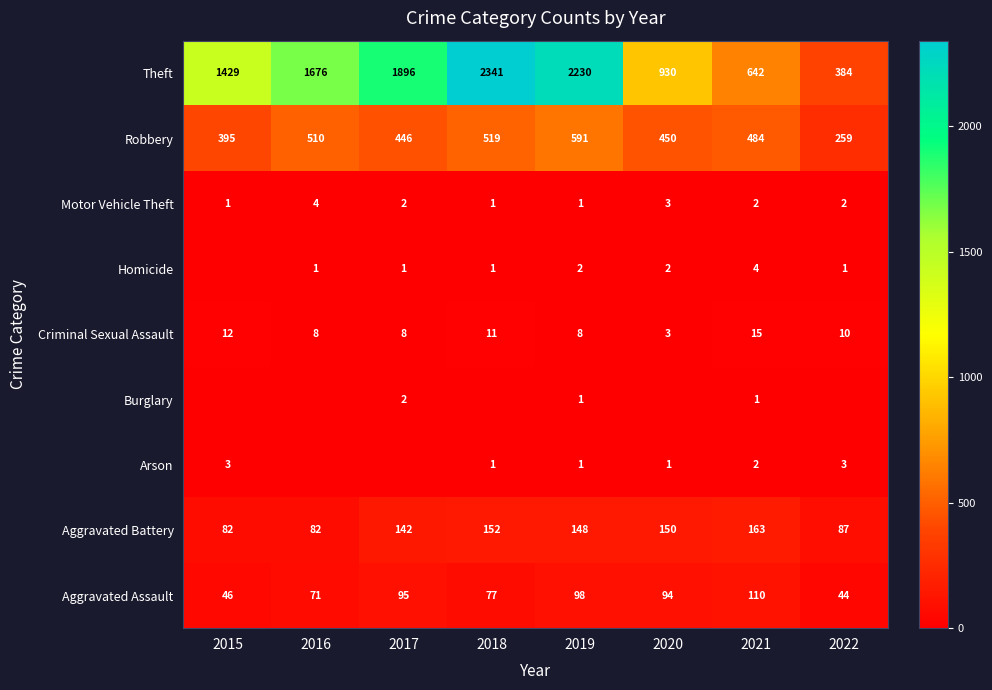

Rank the categories by Theft value from lowest to highest.

2022, 2021, 2020, 2015, 2016, 2017, 2019, 2018